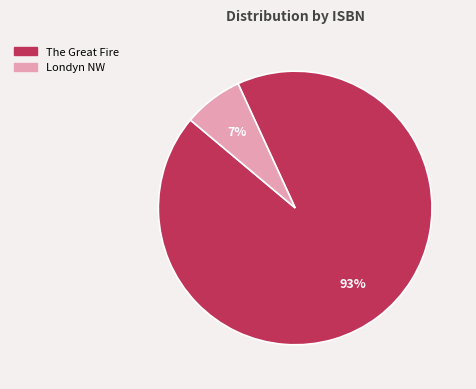

Rank the categories by value from highest to lowest.

The Great Fire, Londyn NW